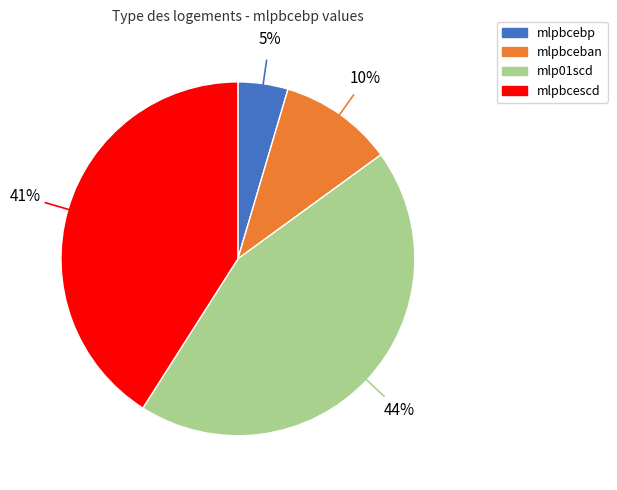

Between mlpbcescd and mlpbceban, which is larger?

mlpbcescd